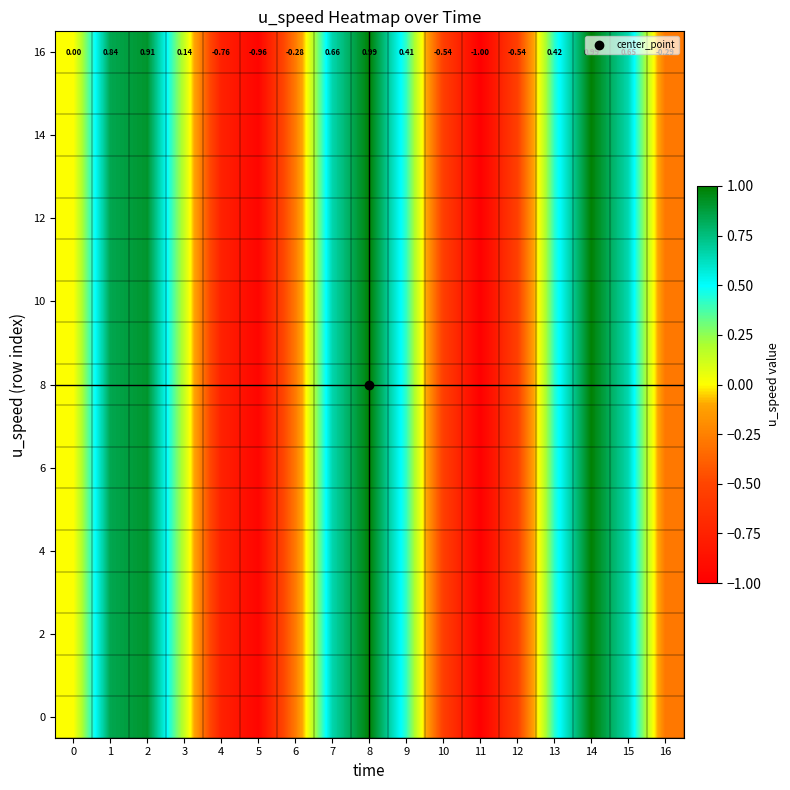

What is the approximate value of 2 at 16?

-0.3